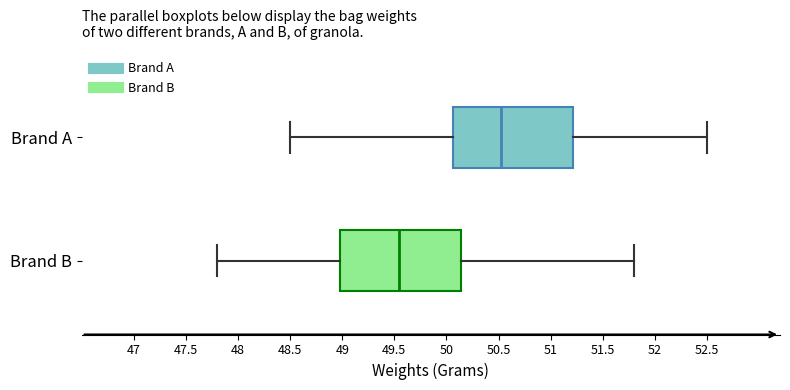

Reading bottom to top, transcribe this box plot: for each box, give where its median line is, the range the box spans, and where its two whiskers end, as read against the x-axis. The values are not printed on the chart, so give them approximately, as read against the axis.

Brand B: median 49.55, box 49.00 to 50.15, whiskers 47.80 to 51.80
Brand A: median 50.55, box 50.05 to 51.20, whiskers 48.50 to 52.50